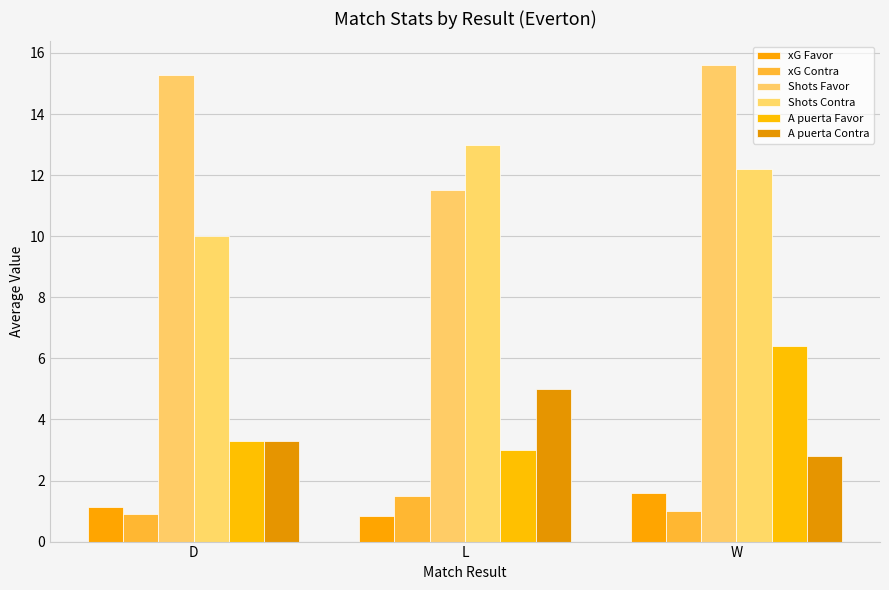

The value of A puerta Contra at W is 4.8. True or false?

False